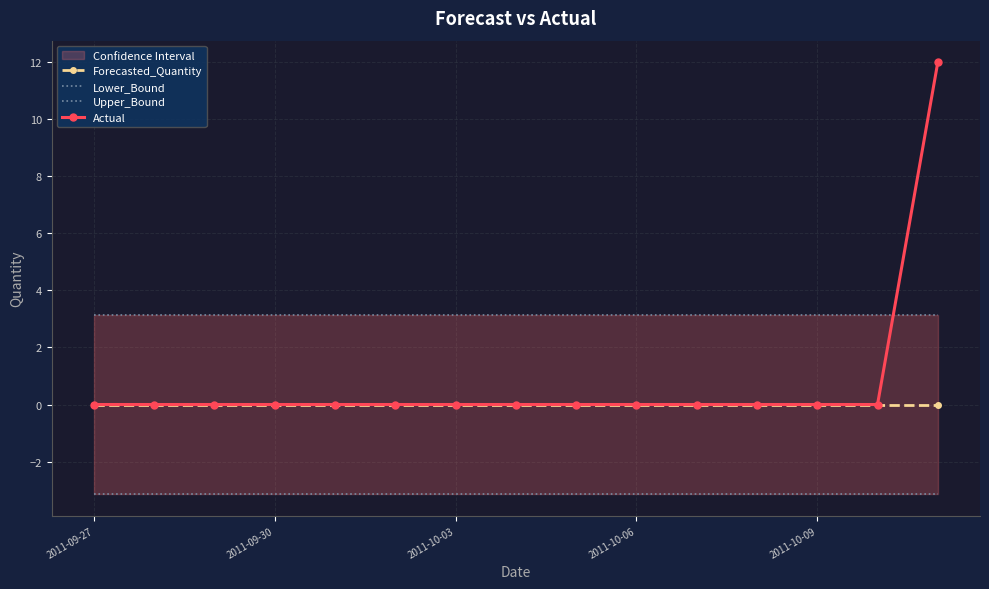

The Upper_Bound series shows 5.1 at 14. True or false?

False